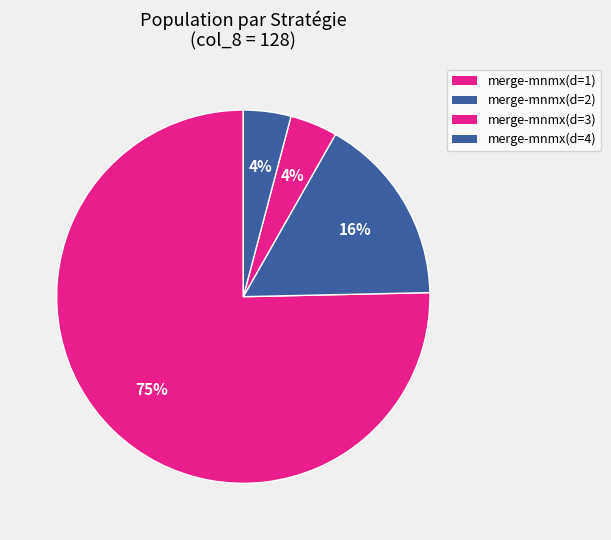

To the nearest percent, what is the average slice percentage?

25%